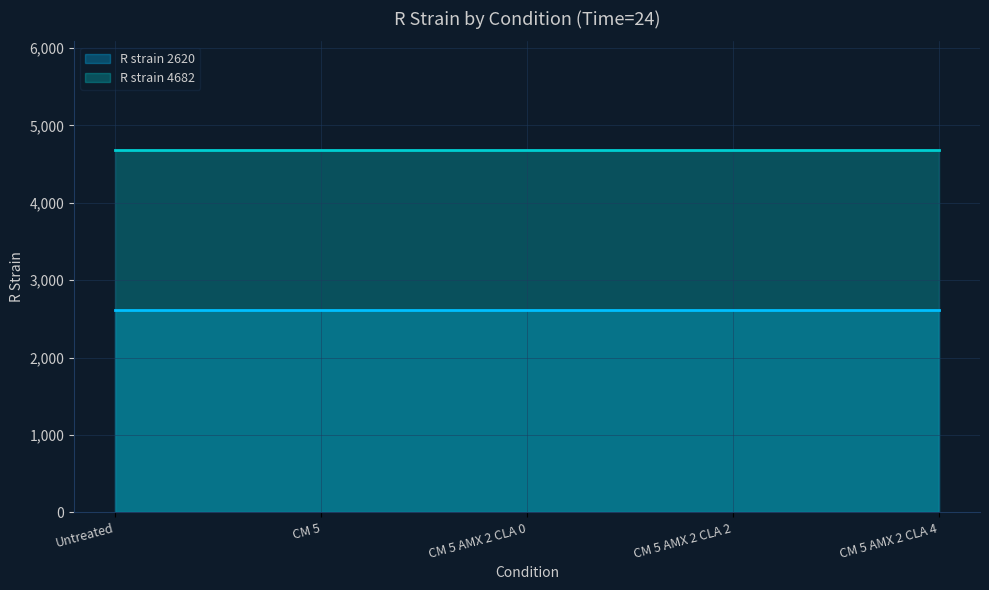

What are all the series names shown in the legend?

R strain 2620, R strain 4682